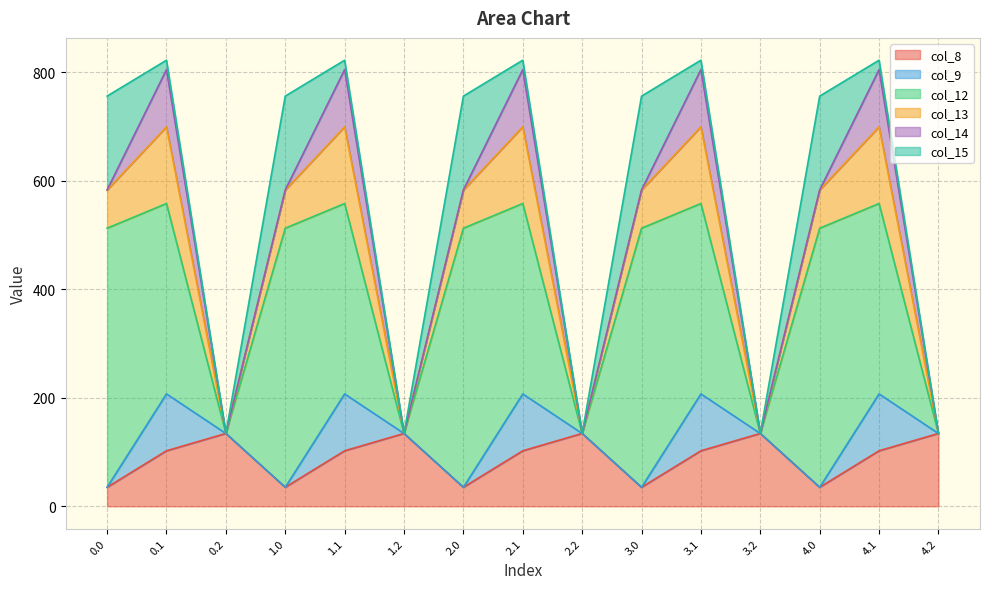

True or false: col_14 and col_13 cross at least once.

False